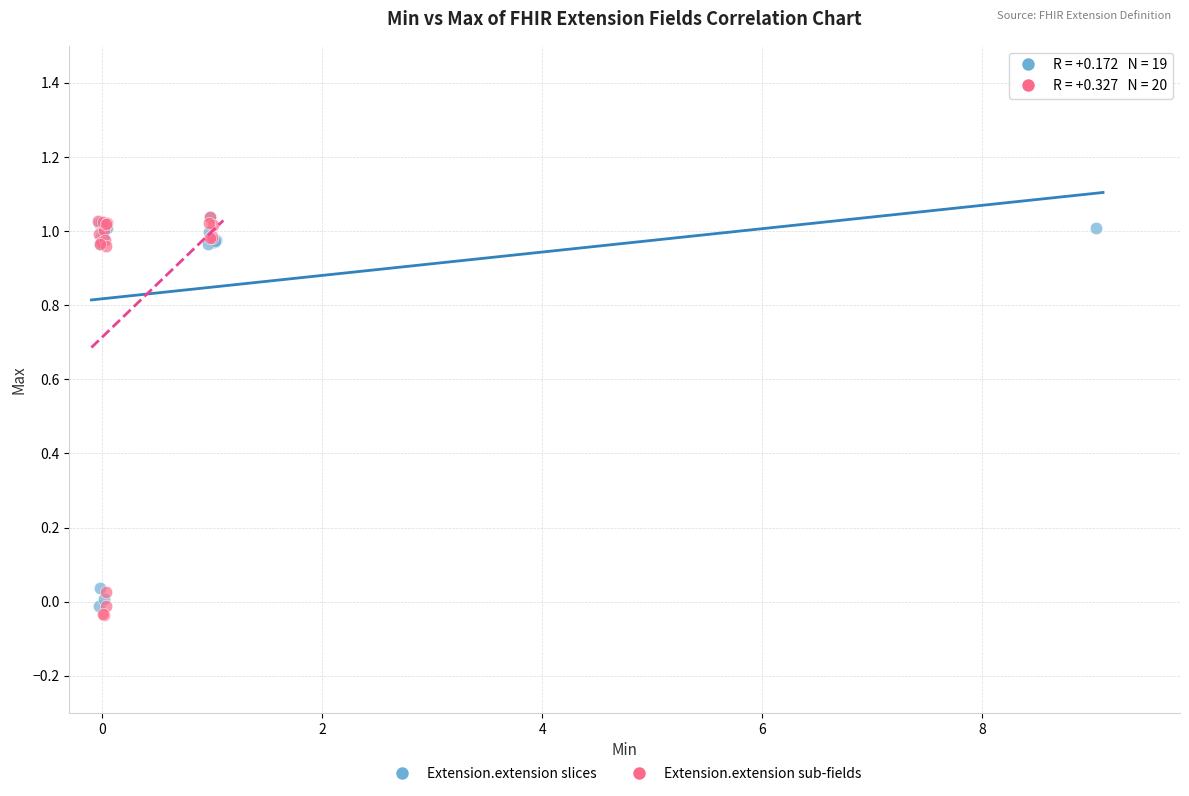

Which series has the widest spread of Y values?

Extension.extension sub-fields